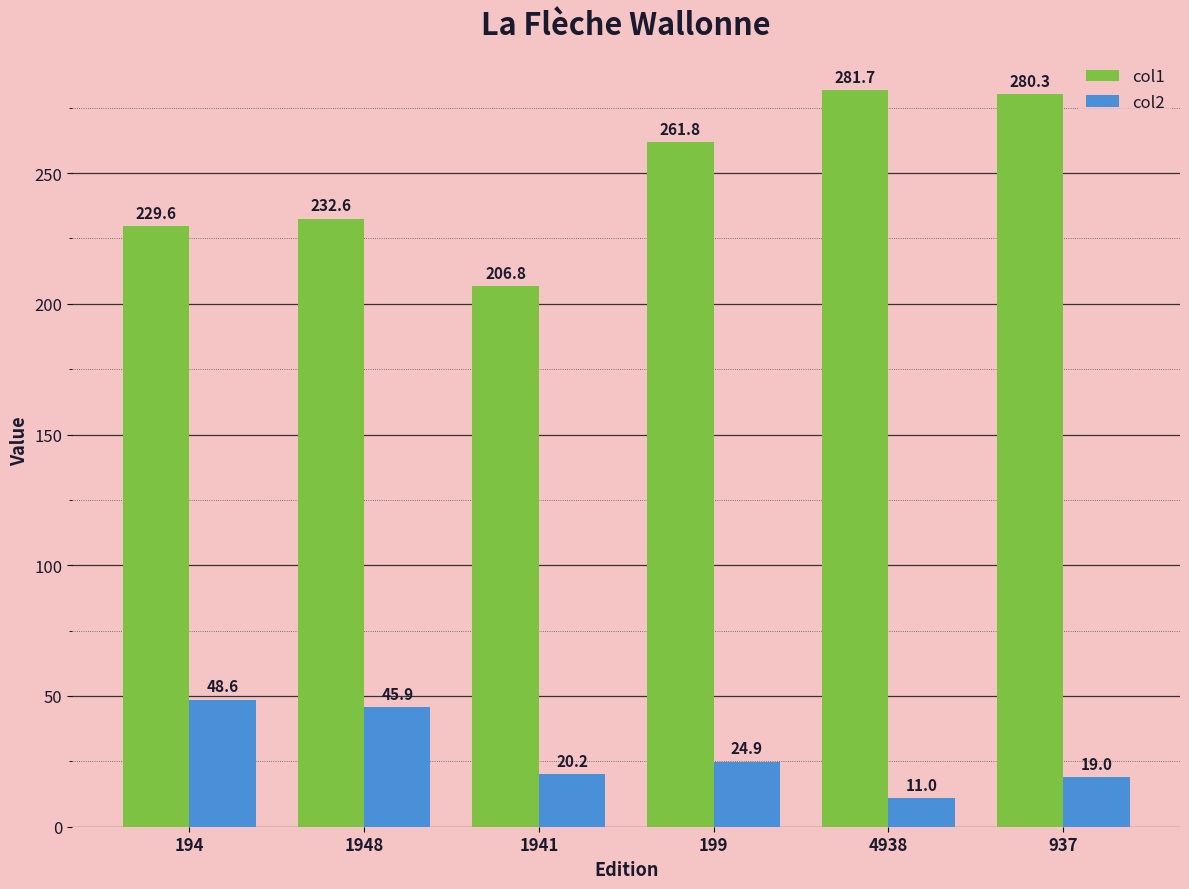

List the series in order of their peak value, highest first.

col1, col2